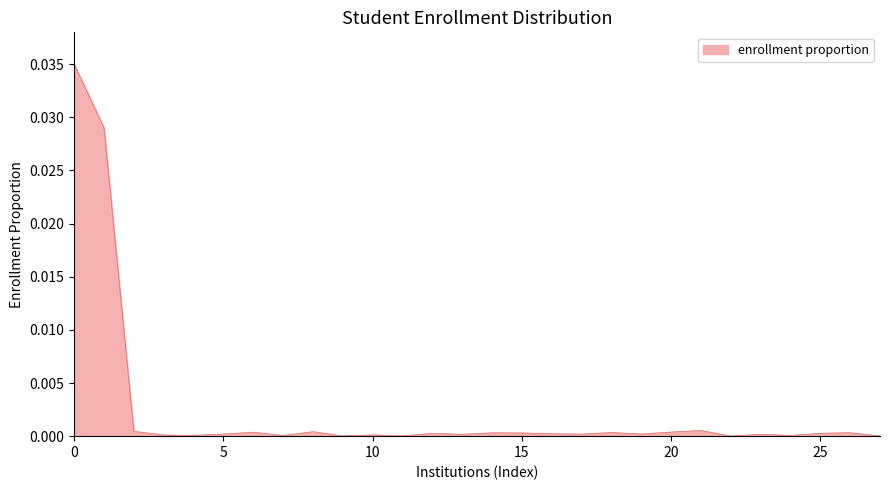

The chart shows a value of 0.0 at 25. True or false?

True